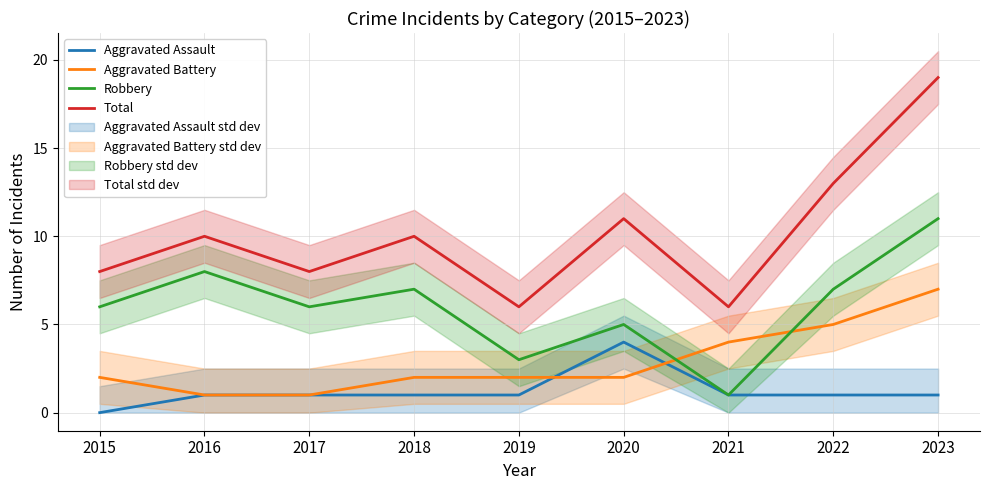

The Aggravated Assault series shows 4 at 2020. True or false?

True